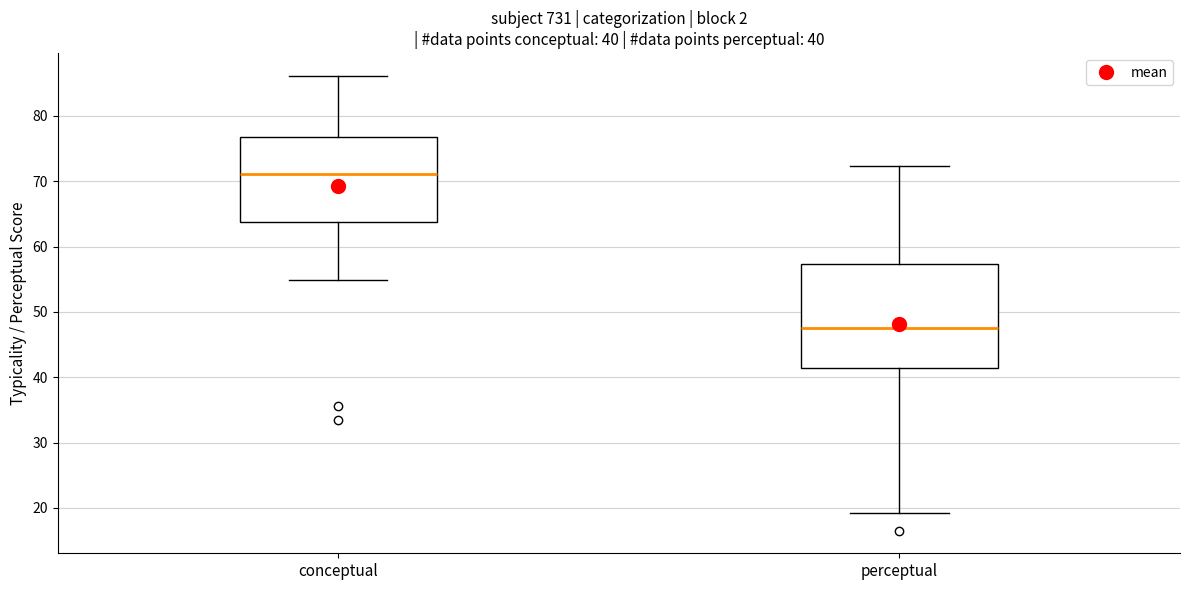

Which box has the lowest median line?

perceptual